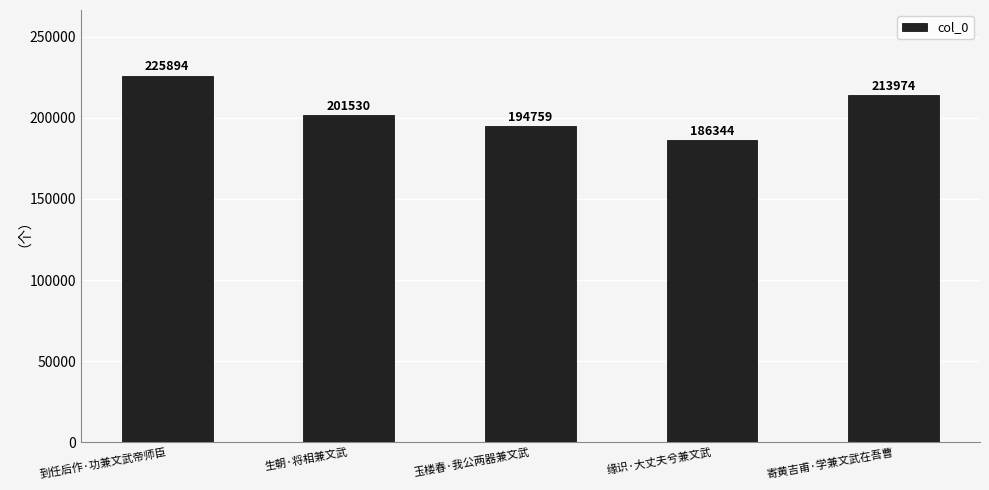

At which category does the chart reach its peak across all series?

到任后作·功兼文武帝师臣